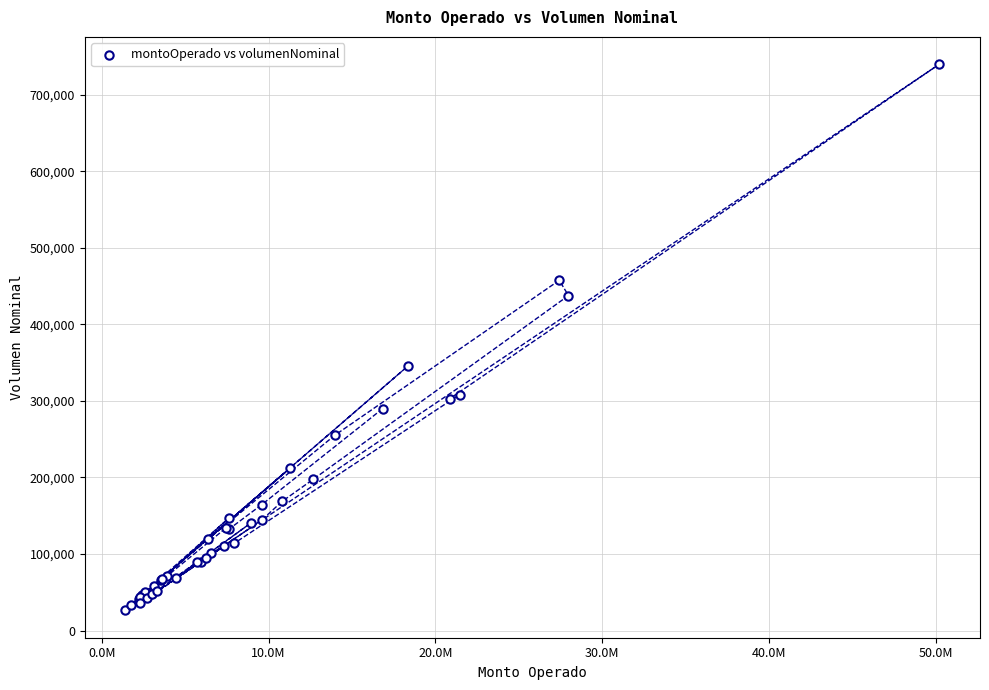

What Y value in the scatter plot is closest to 383143?

345168